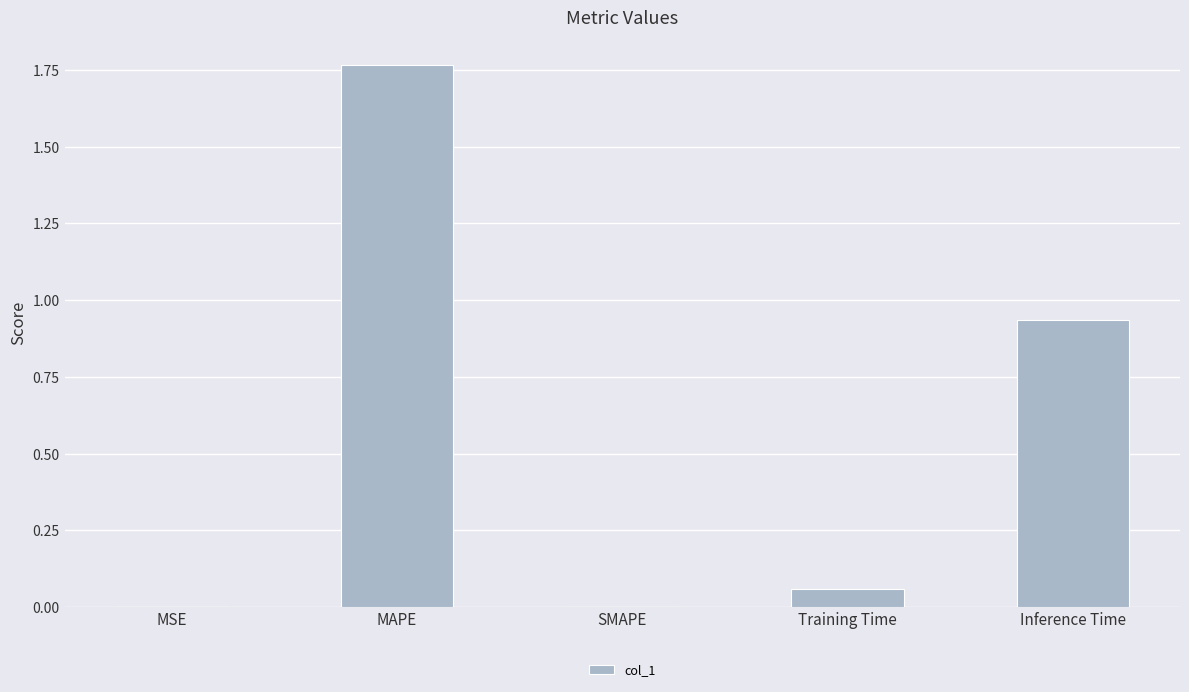

Which label corresponds to the largest value in the chart?

MAPE